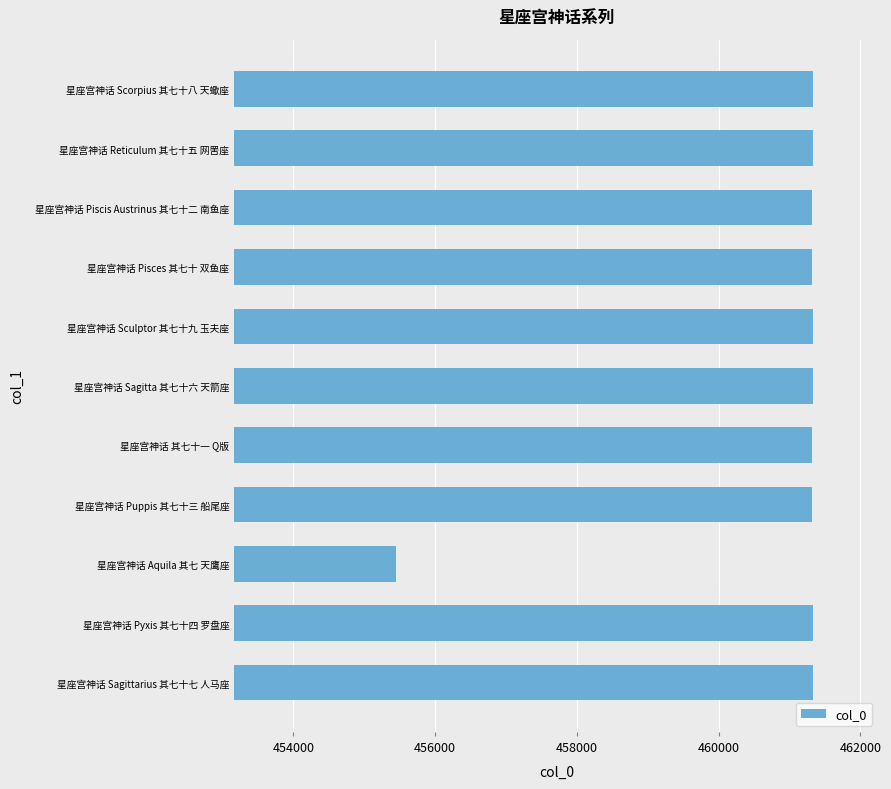

Read the value at 星座宫神话 Sculptor 其七十九 玉夫座.

461329